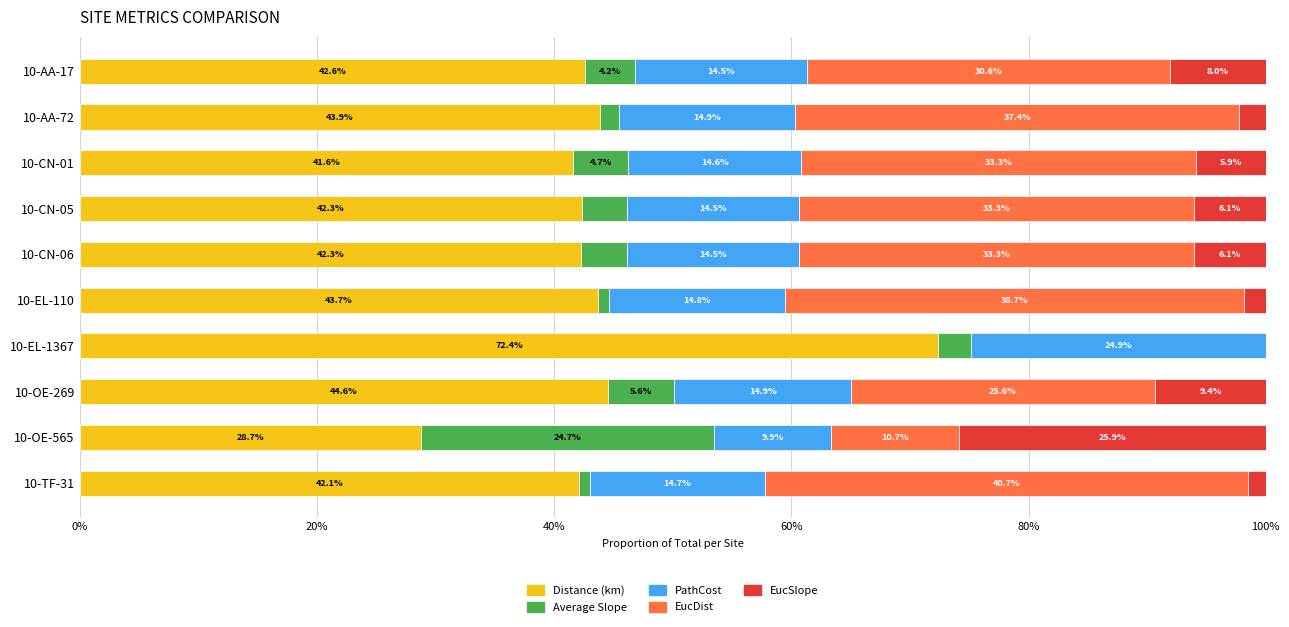

The Distance (km) series shows 43.7 at 10-EL-110. True or false?

True